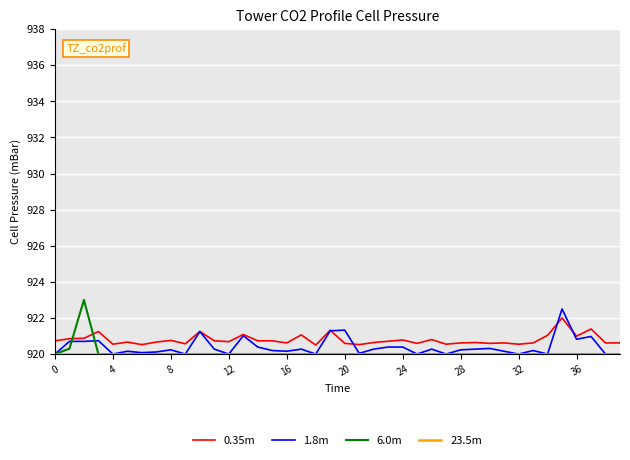

What is the maximum value for 1.8m?

922.5